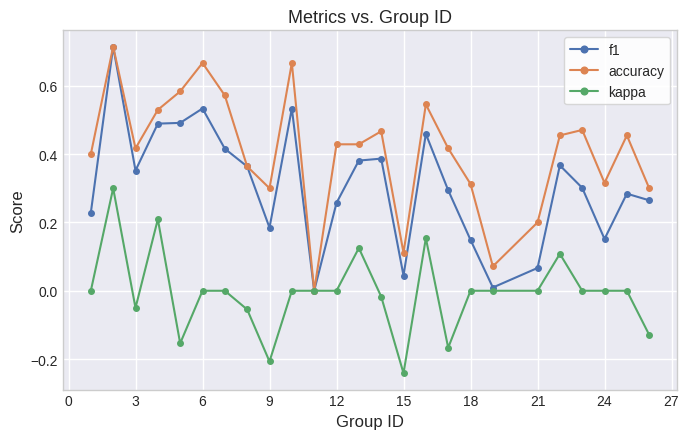

List the series in order of their overall mean, highest first.

accuracy, f1, kappa